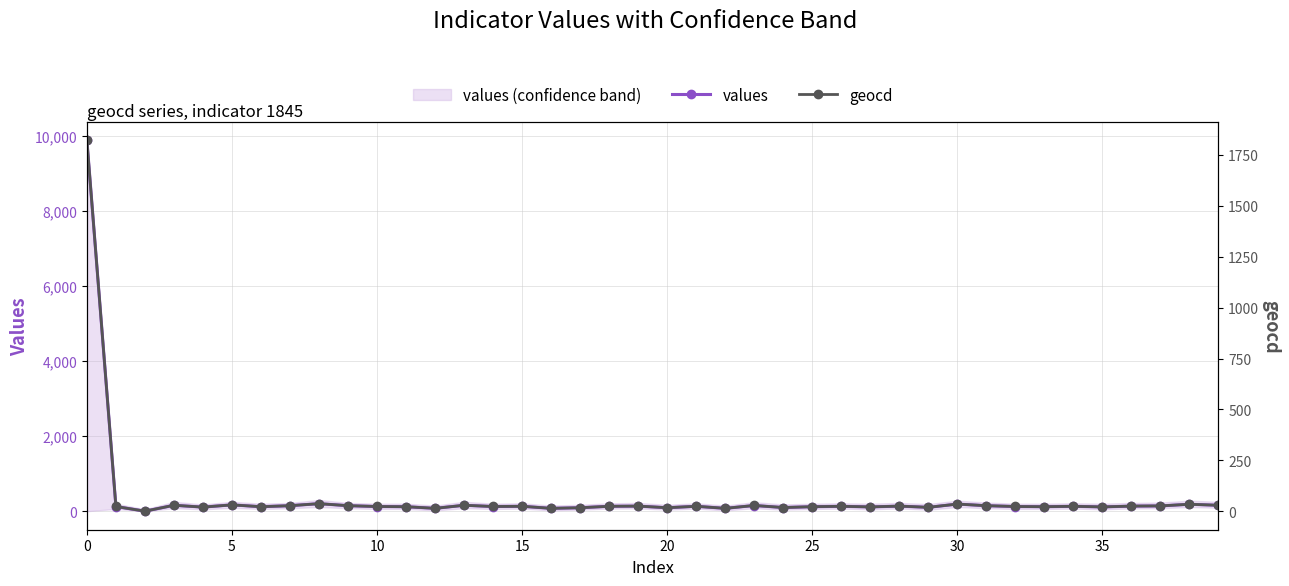

How many values in values are above zero?

39